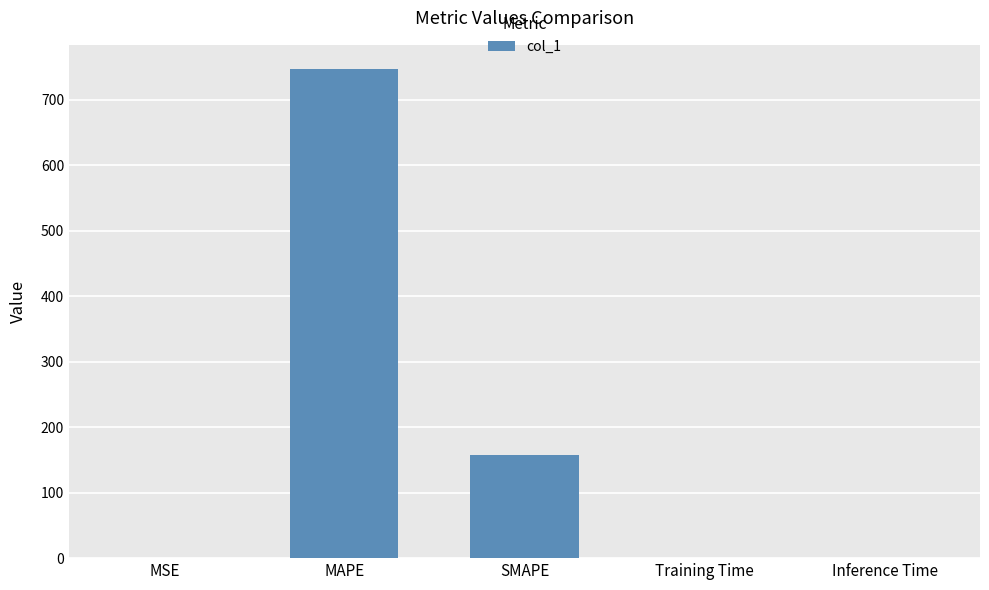

The value at MAPE is 179.7. True or false?

False